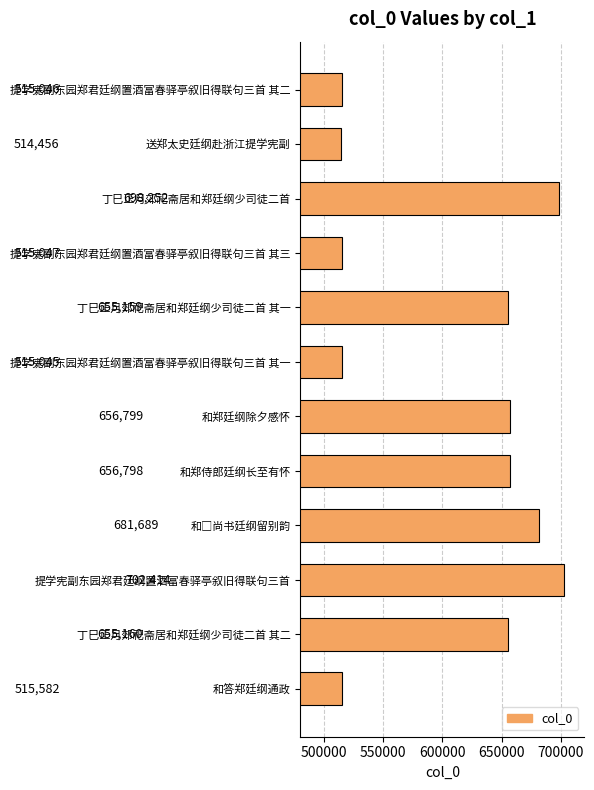

Approximately how many times larger is the value at 提学宪副东园郑君廷纲置酒富春驿亭叙旧得联句三首 compared to 丁巳正月郊祀斋居和郑廷纲少司徒二首 其二?

1.1